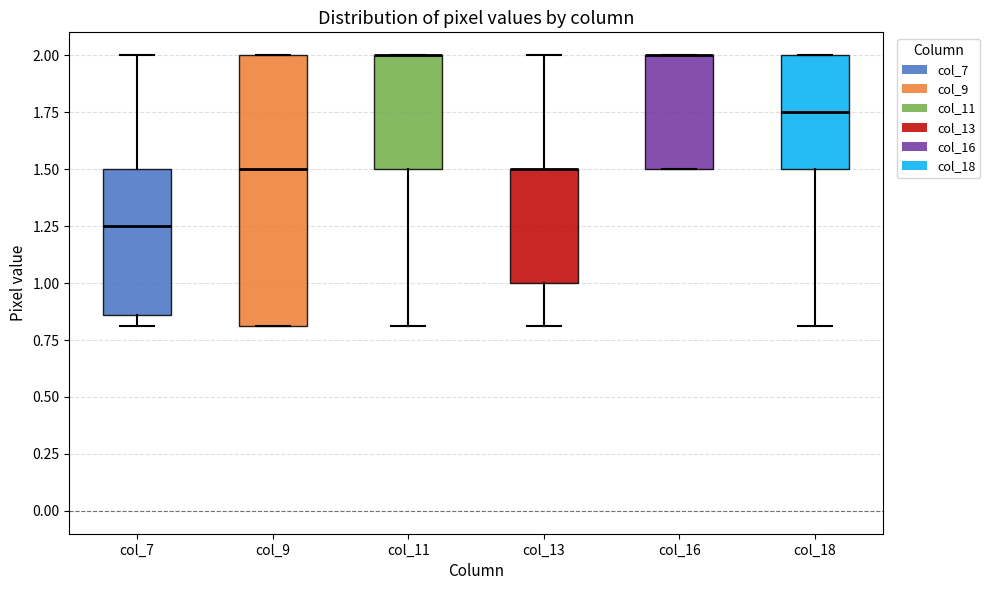

Comparing the boxes themselves (not the whiskers), which one is the tallest?

col_9